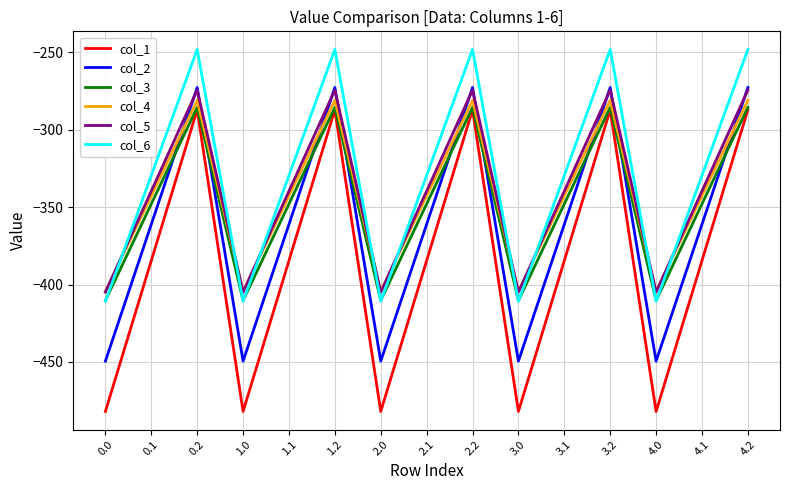

What is the average value of the col_5 series?

-339.6